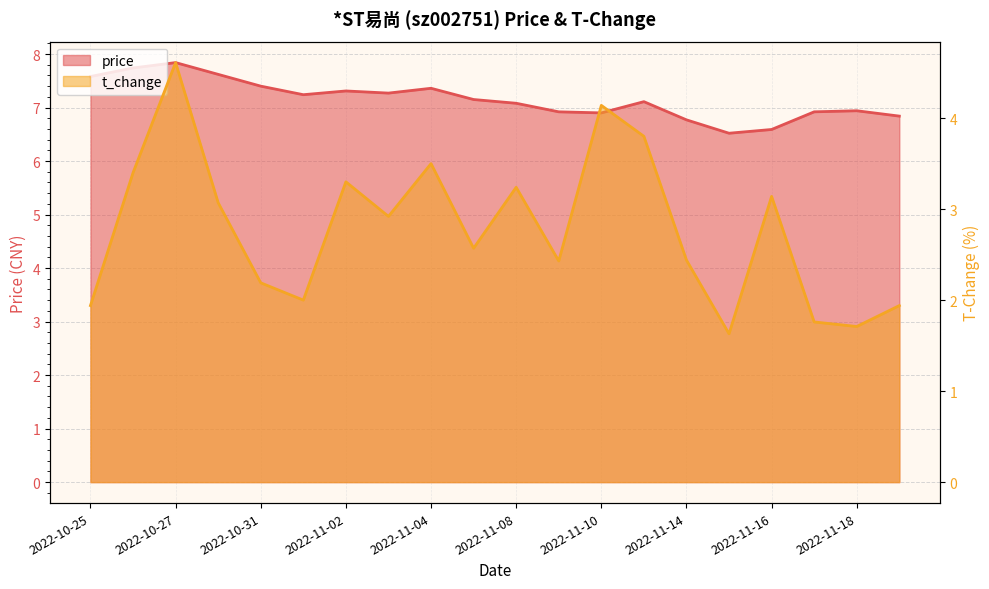

Read the price value at 2022-11-03.

7.3